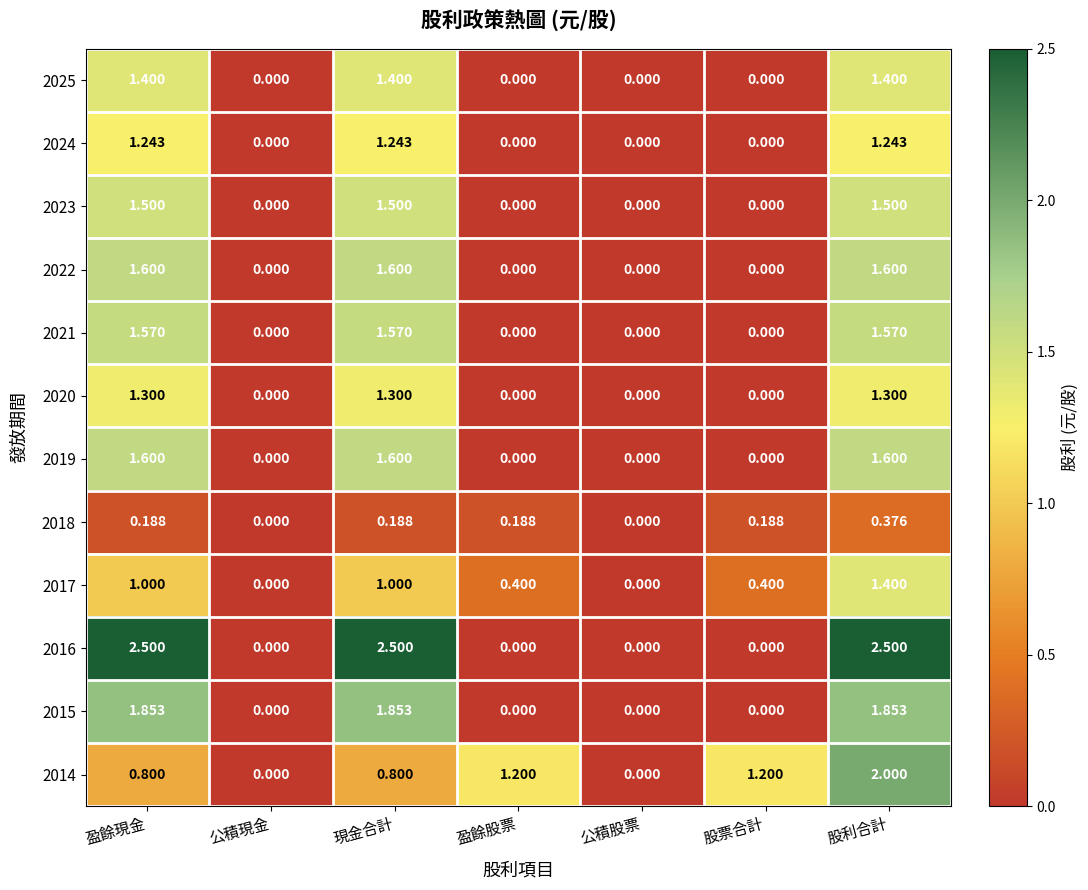

Which series has the largest range (max minus min)?

2016